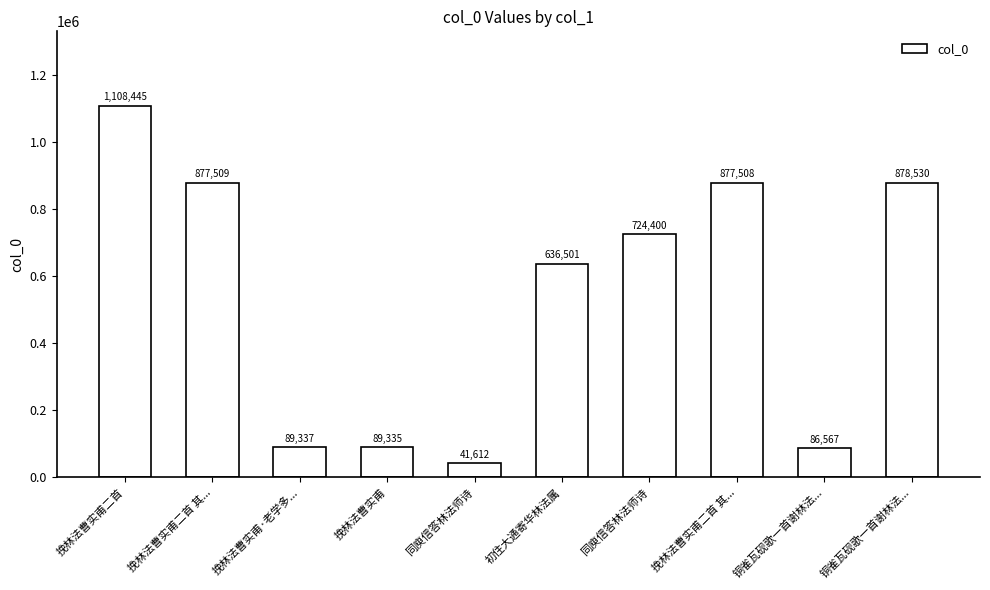

How many distinct data groups are displayed?

1